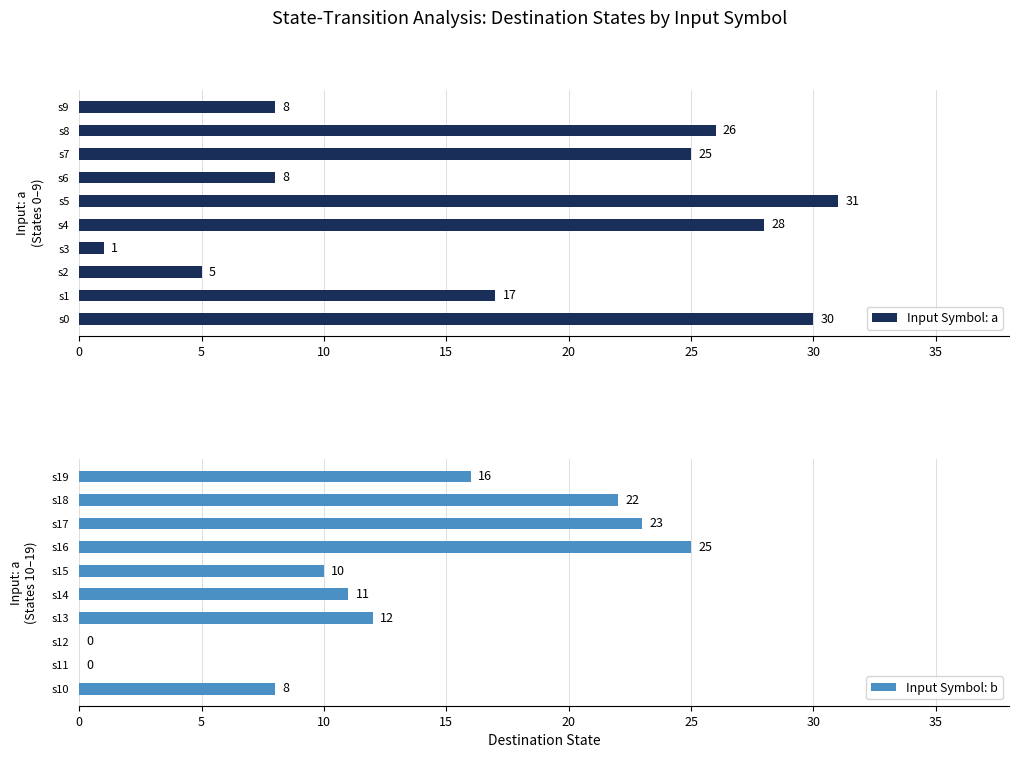

What is the highest value of the Input Symbol: a series?

31